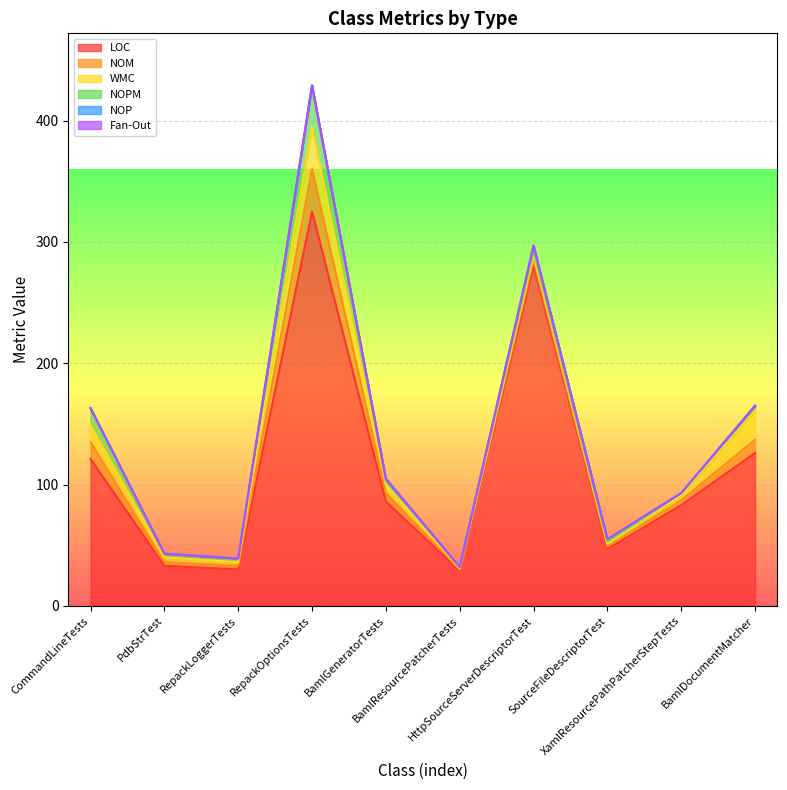

The value of LOC at RepackLoggerTests is 30. True or false?

True